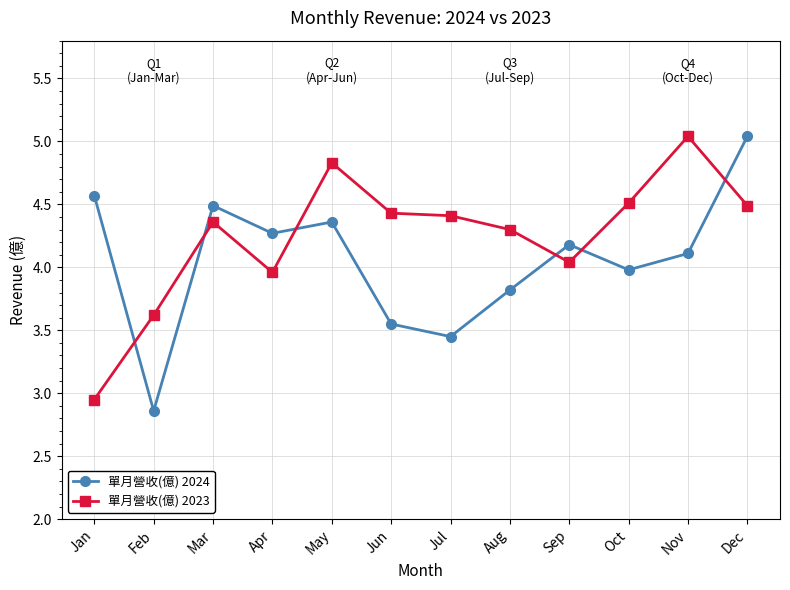

Which series has the largest range (max minus min)?

單月營收(億) 2024